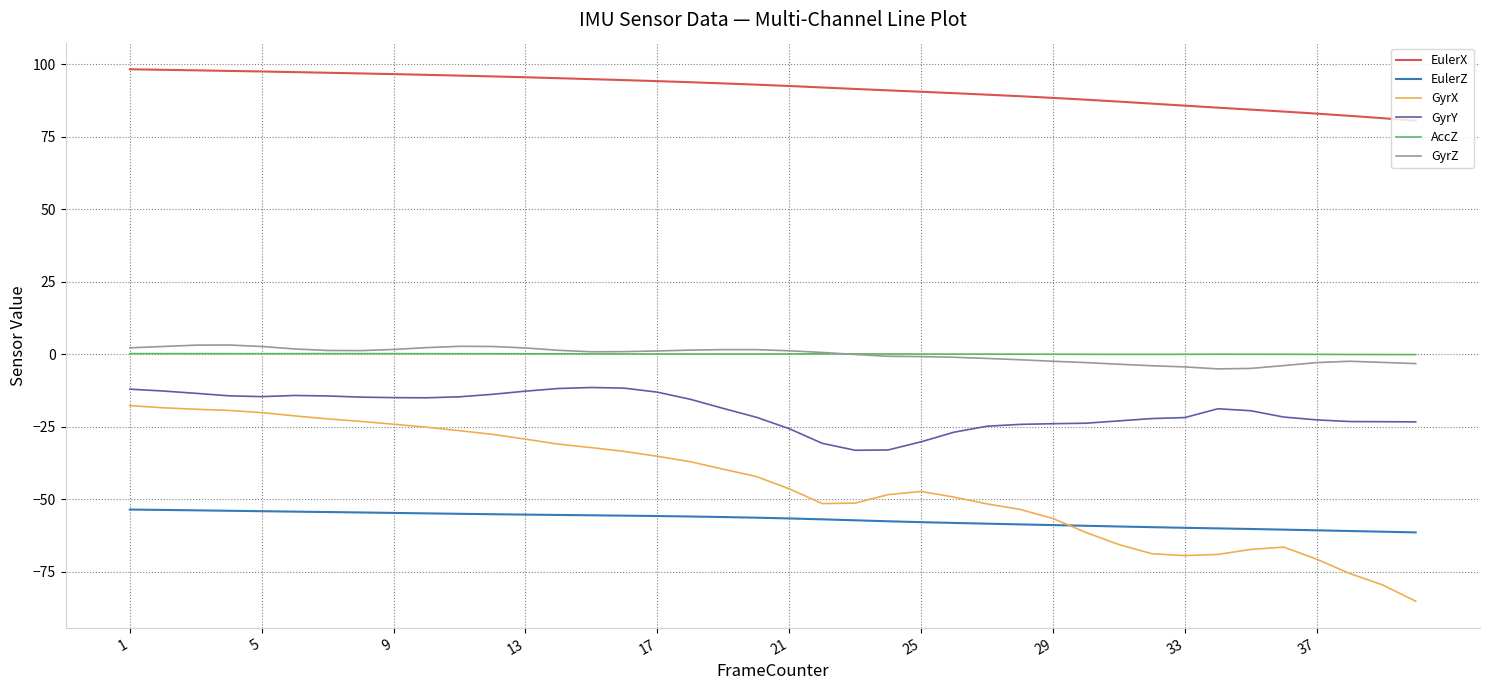

Does the chart display data point markers on the line(s)?

No